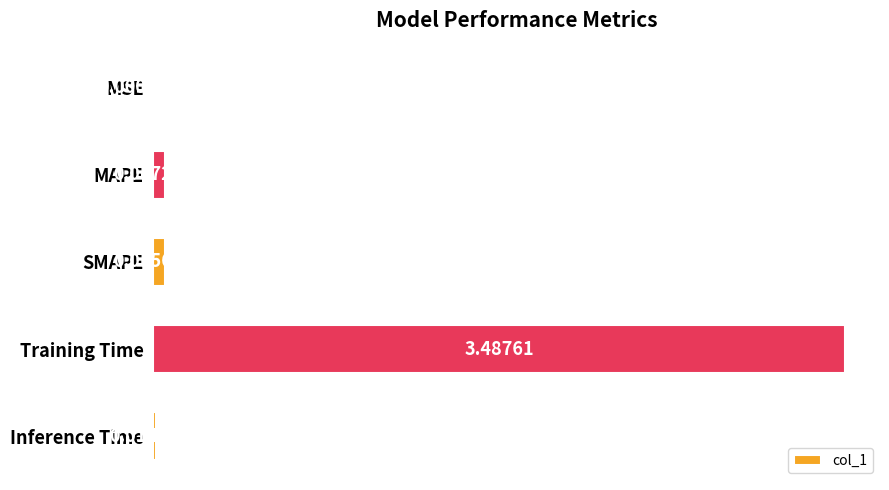

Between SMAPE and MSE, which is larger?

SMAPE